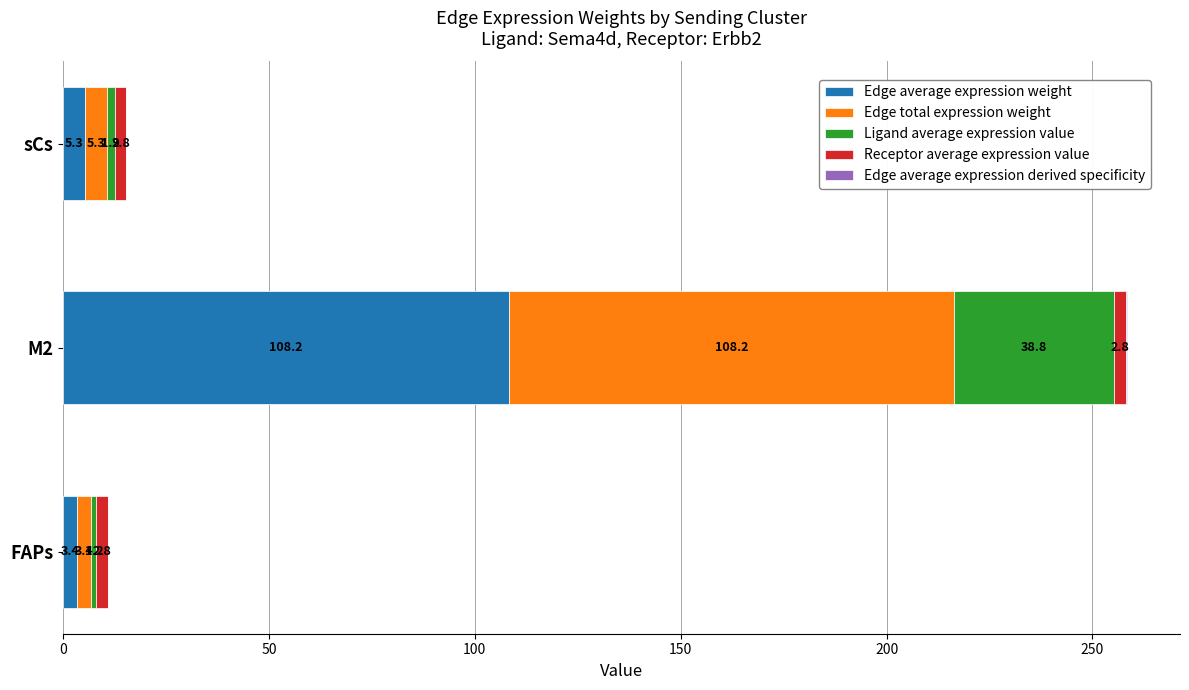

At which category is the sum across all series the highest?

M2